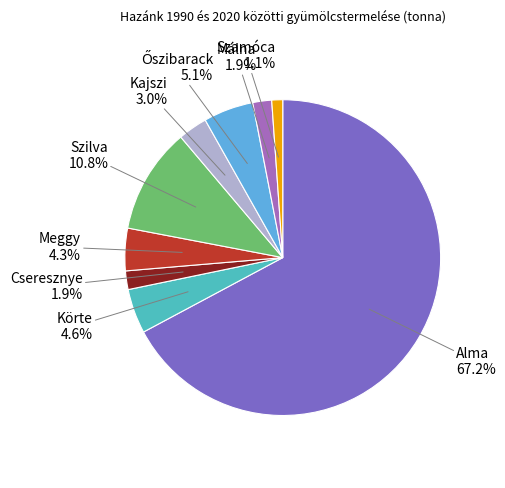

What is the largest slice in the pie chart?

Alma